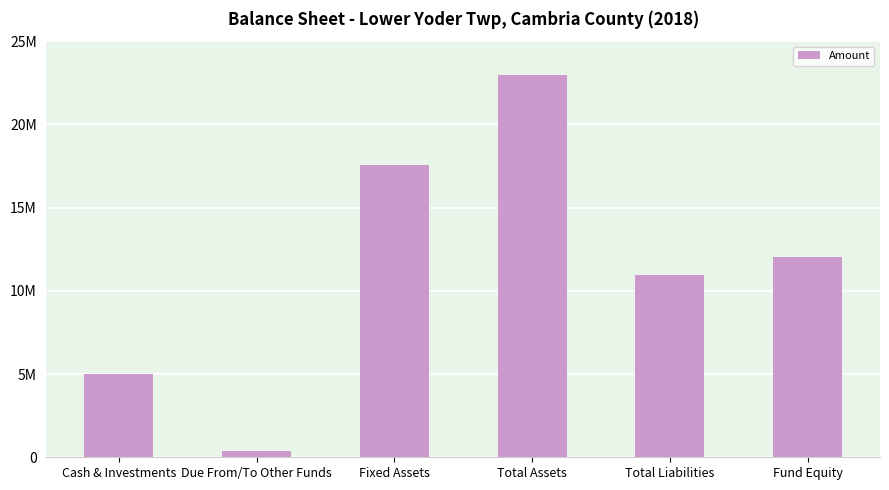

List the labels in order of value, smallest first.

Due From/To Other Funds, Cash & Investments, Total Liabilities, Fund Equity, Fixed Assets, Total Assets